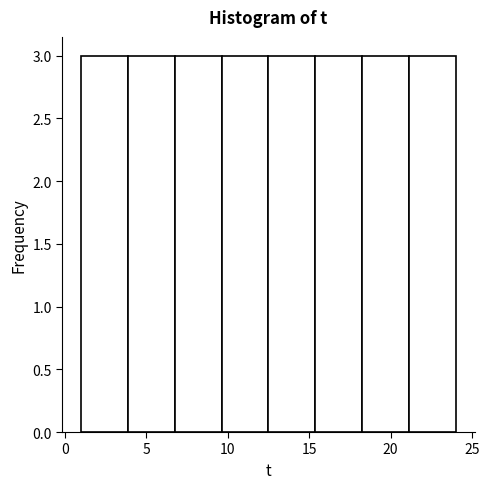

Reading left to right, list every bar in this chart as the range it spans on the x-axis followed by its height. Neither the bar edges nor the heights are printed on the chart, so give them approximately, as read against the axes.

1.0 to 4.0: 3
4.0 to 7.0: 3
7.0 to 9.5: 3
9.5 to 12.5: 3
12.5 to 15.5: 3
15.5 to 18.5: 3
18.5 to 21.0: 3
21.0 to 24.0: 3